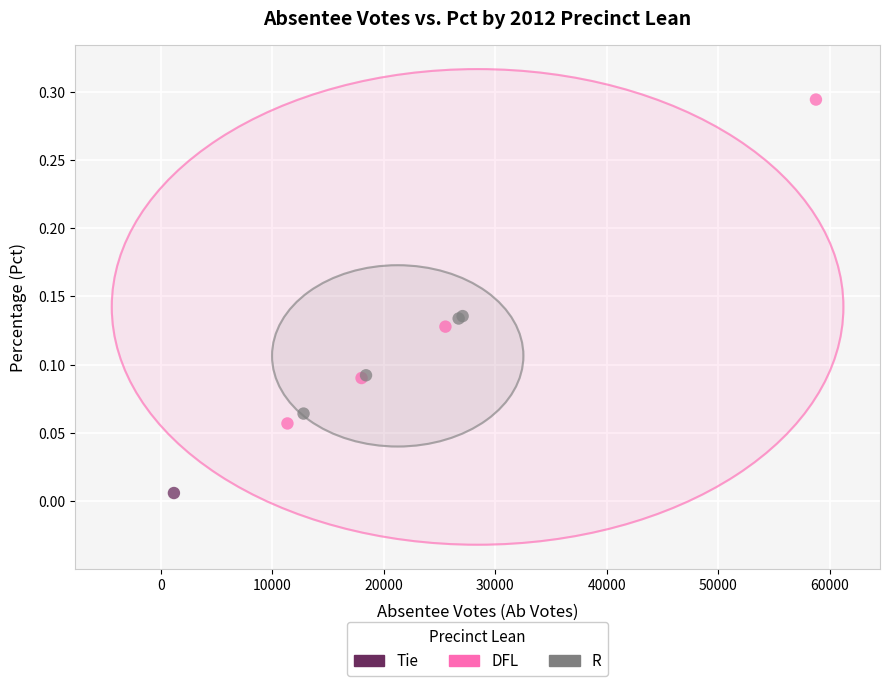

Which series reaches the maximum Y coordinate?

DFL